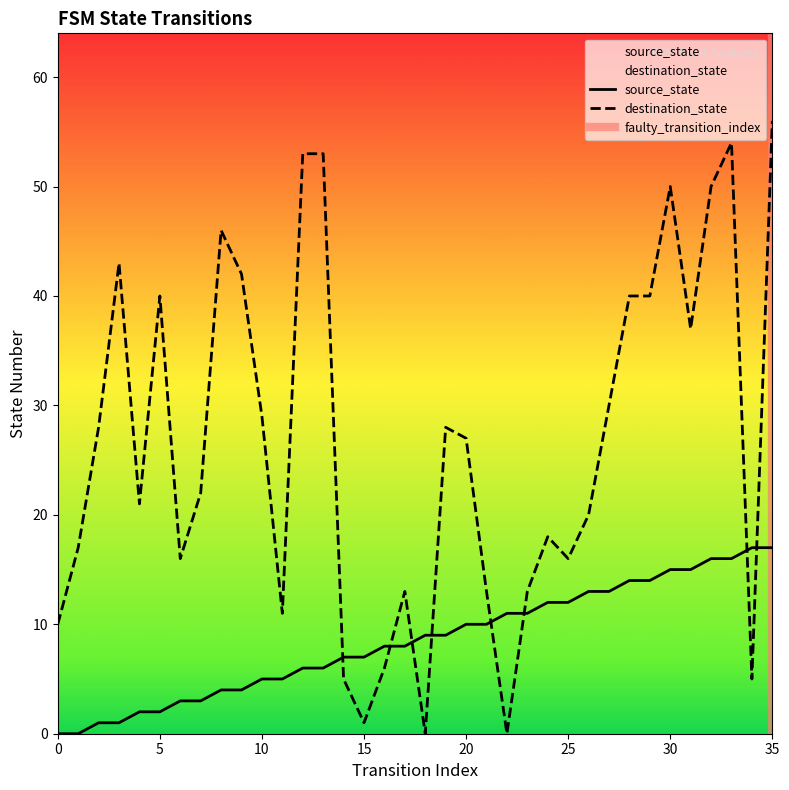

The value of source_state at 4 is 1. True or false?

False